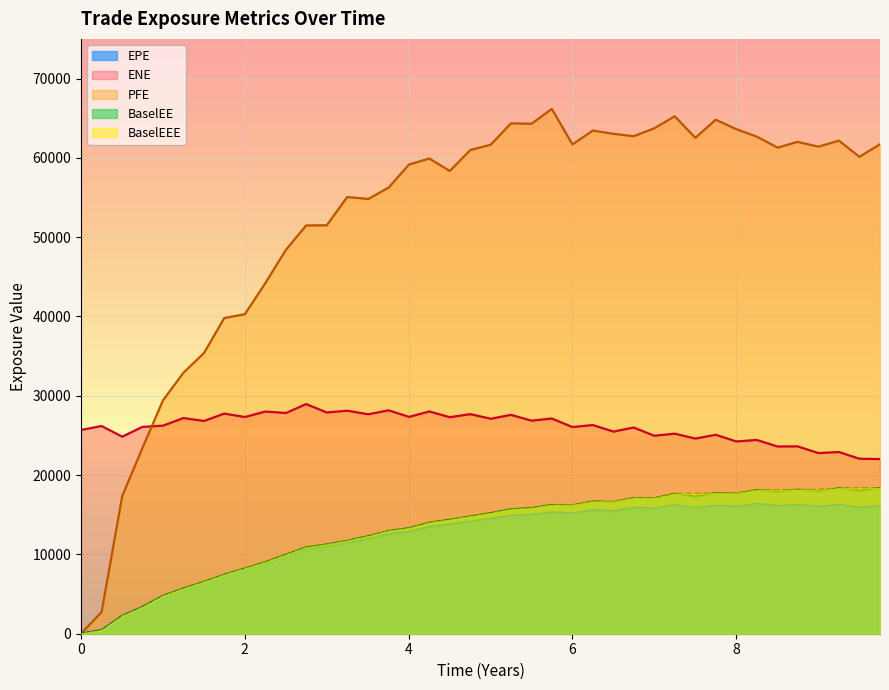

Which series has the largest range (max minus min)?

PFE